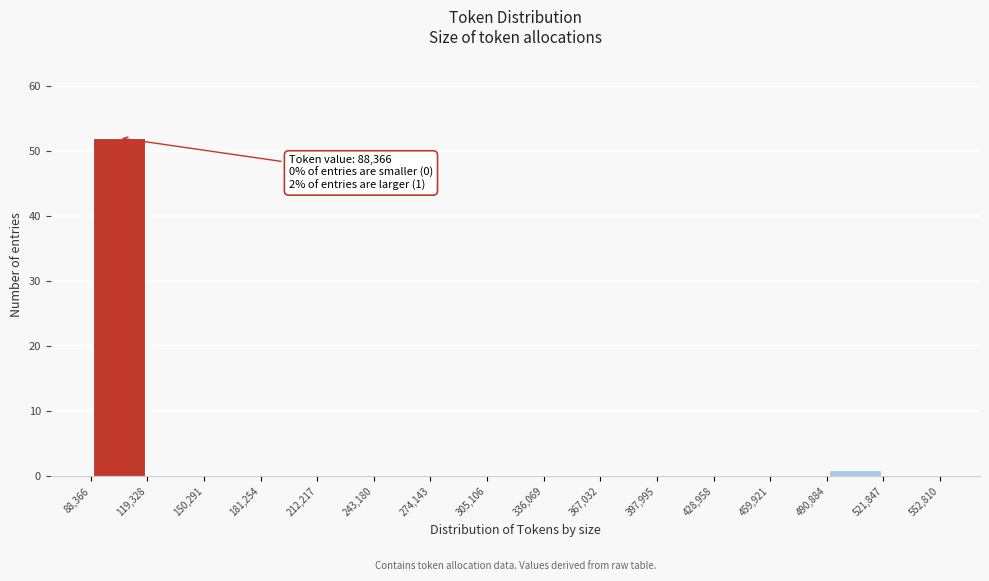

Over which range of the x-axis is the bar tallest?

88,366 to 119,328